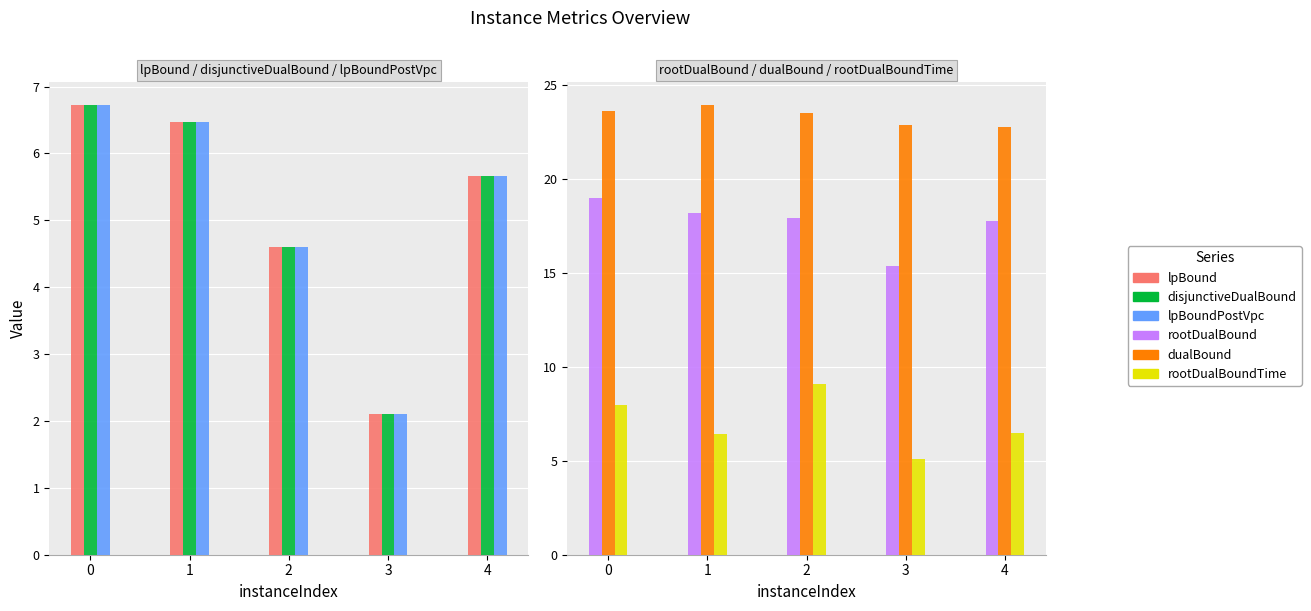

Count the number of data series in this chart.

6